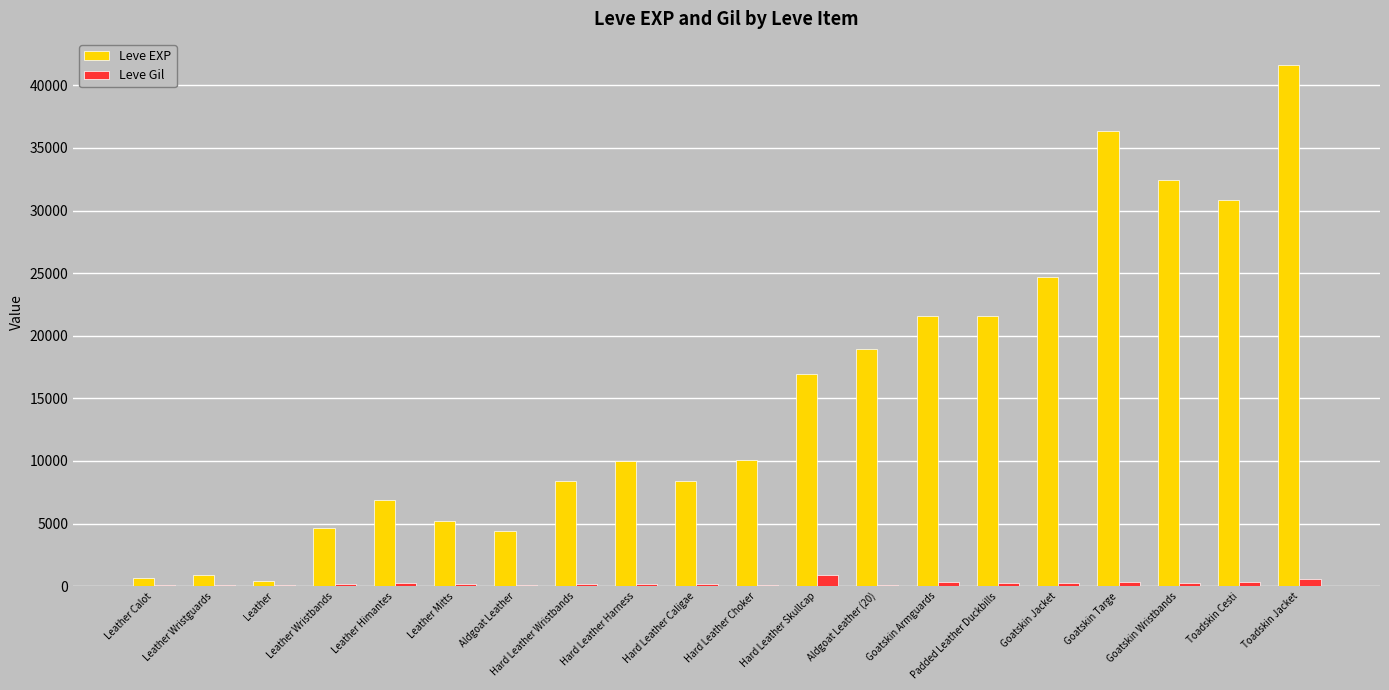

What is the sum of all Leve EXP values?

305020